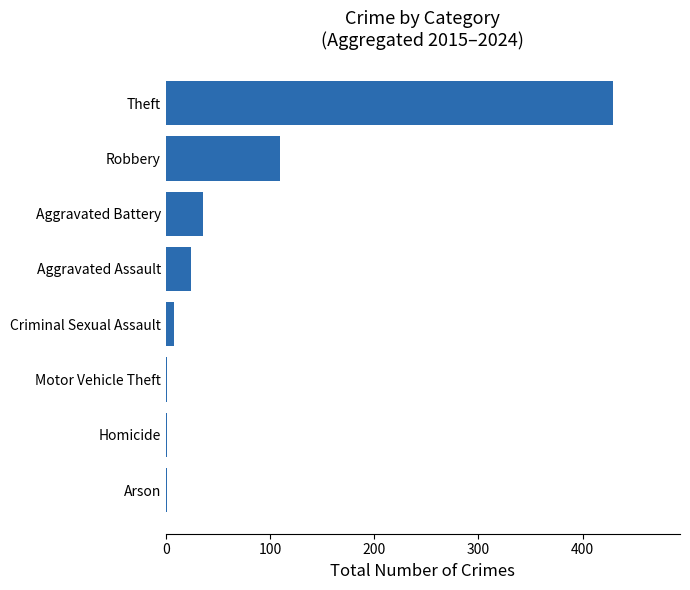

Count the number of data series in this chart.

1